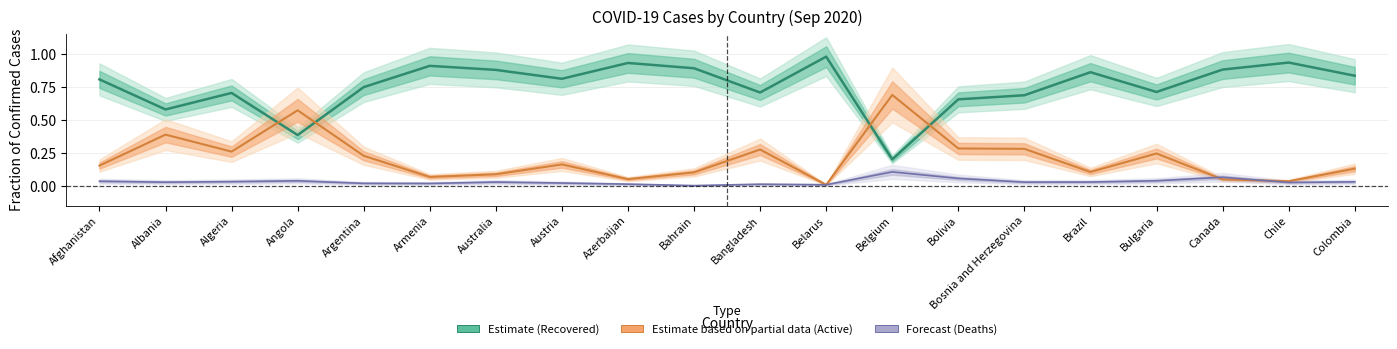

How many series are shown in this chart?

3